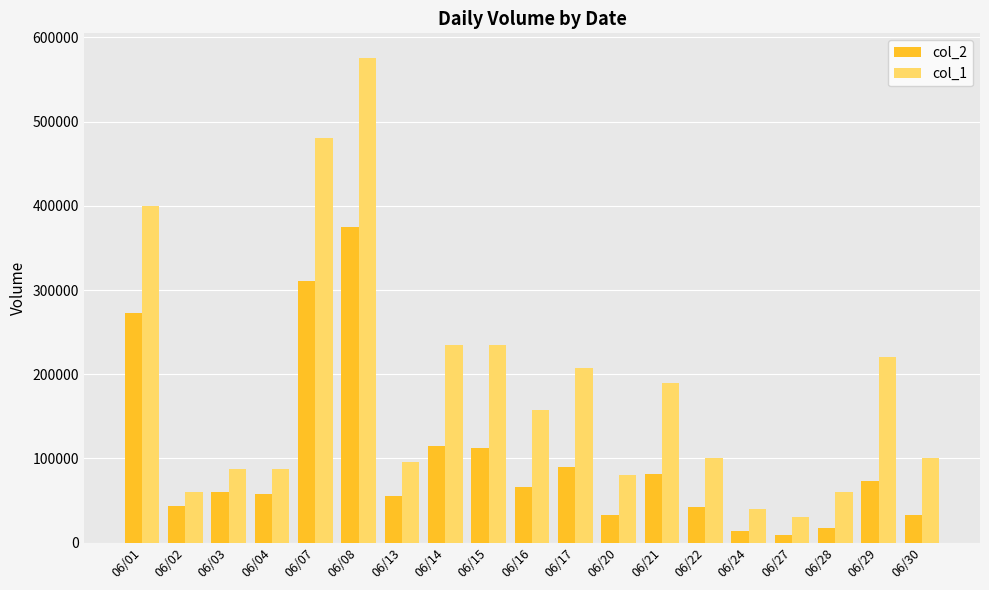

What is the total value across all series at 06/27?

40640